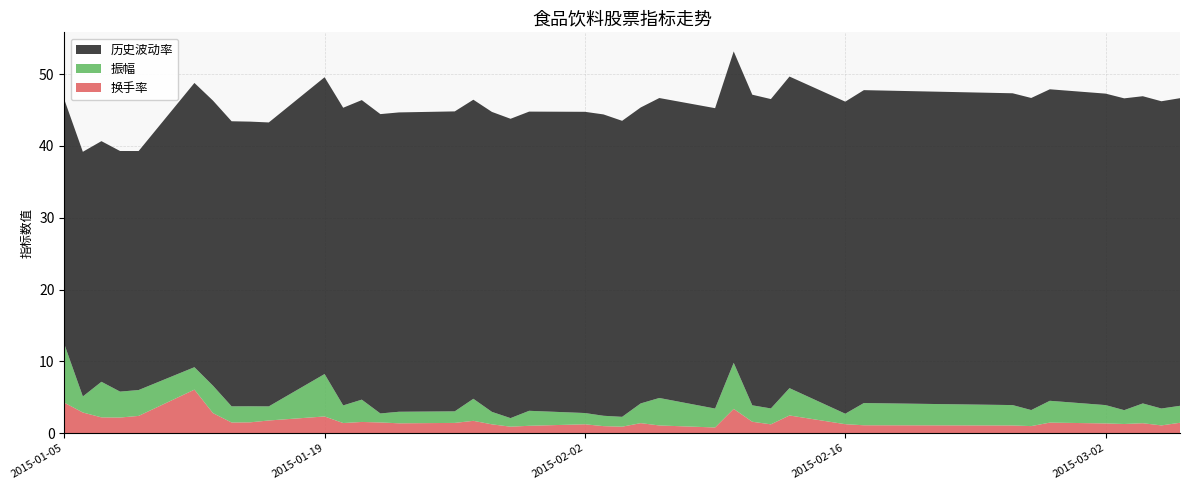

Reading left to right, transcribe all the data shown in this chart.

历史波动率: 2015-01-05=34.1	2015-01-06=34.1	2015-01-07=33.5	2015-01-08=33.5	2015-01-09=33.3	2015-01-12=39.6	2015-01-13=39.7	2015-01-14=39.7	2015-01-15=39.7	2015-01-16=39.6	2015-01-19=41.4	2015-01-20=41.5	2015-01-21=41.7	2015-01-22=41.7	2015-01-23=41.7	2015-01-26=41.8	2015-01-27=41.7	2015-01-28=41.8	2015-01-29=41.7	2015-01-30=41.7	2015-02-02=42.0	2015-02-03=42.0	2015-02-04=41.2	2015-02-05=41.2	2015-02-06=41.8	2015-02-09=41.9	2015-02-10=43.4	2015-02-11=43.3	2015-02-12=43.1	2015-02-13=43.4	2015-02-16=43.5	2015-02-17=43.6	2015-02-25=43.4	2015-02-26=43.5	2015-02-27=43.4	2015-03-02=43.4	2015-03-03=43.4	2015-03-04=42.8	2015-03-05=42.8	2015-03-06=42.9
振幅: 2015-01-05=8.2	2015-01-06=2.2	2015-01-07=5.0	2015-01-08=3.6	2015-01-09=3.6	2015-01-12=3.1	2015-01-13=3.8	2015-01-14=2.3	2015-01-15=2.2	2015-01-16=2.0	2015-01-19=5.9	2015-01-20=2.5	2015-01-21=3.1	2015-01-22=1.3	2015-01-23=1.6	2015-01-26=1.6	2015-01-27=3.1	2015-01-28=1.7	2015-01-29=1.2	2015-01-30=2.1	2015-02-02=1.6	2015-02-03=1.4	2015-02-04=1.4	2015-02-05=2.7	2015-02-06=3.8	2015-02-09=2.6	2015-02-10=6.4	2015-02-11=2.3	2015-02-12=2.2	2015-02-13=3.8	2015-02-16=1.5	2015-02-17=3.1	2015-02-25=2.8	2015-02-26=2.2	2015-02-27=3.0	2015-03-02=2.6	2015-03-03=1.9	2015-03-04=2.8	2015-03-05=2.4	2015-03-06=2.4
换手率: 2015-01-05=4.2	2015-01-06=2.9	2015-01-07=2.2	2015-01-08=2.2	2015-01-09=2.4	2015-01-12=6.0	2015-01-13=2.8	2015-01-14=1.5	2015-01-15=1.5	2015-01-16=1.8	2015-01-19=2.3	2015-01-20=1.4	2015-01-21=1.5	2015-01-22=1.5	2015-01-23=1.4	2015-01-26=1.4	2015-01-27=1.7	2015-01-28=1.2	2015-01-29=0.9	2015-01-30=1.0	2015-02-02=1.2	2015-02-03=1.0	2015-02-04=0.9	2015-02-05=1.4	2015-02-06=1.1	2015-02-09=0.8	2015-02-10=3.4	2015-02-11=1.6	2015-02-12=1.2	2015-02-13=2.5	2015-02-16=1.2	2015-02-17=1.1	2015-02-25=1.1	2015-02-26=1.0	2015-02-27=1.5	2015-03-02=1.3	2015-03-03=1.3	2015-03-04=1.4	2015-03-05=1.1	2015-03-06=1.4